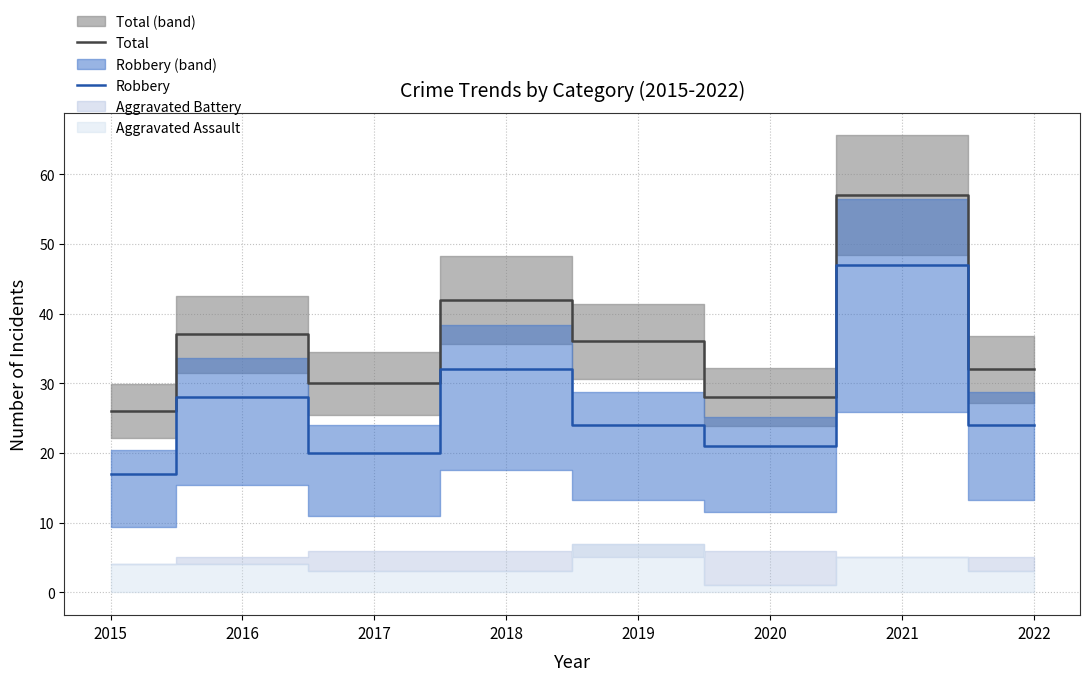

At which category does the chart reach its minimum across all series?

2015